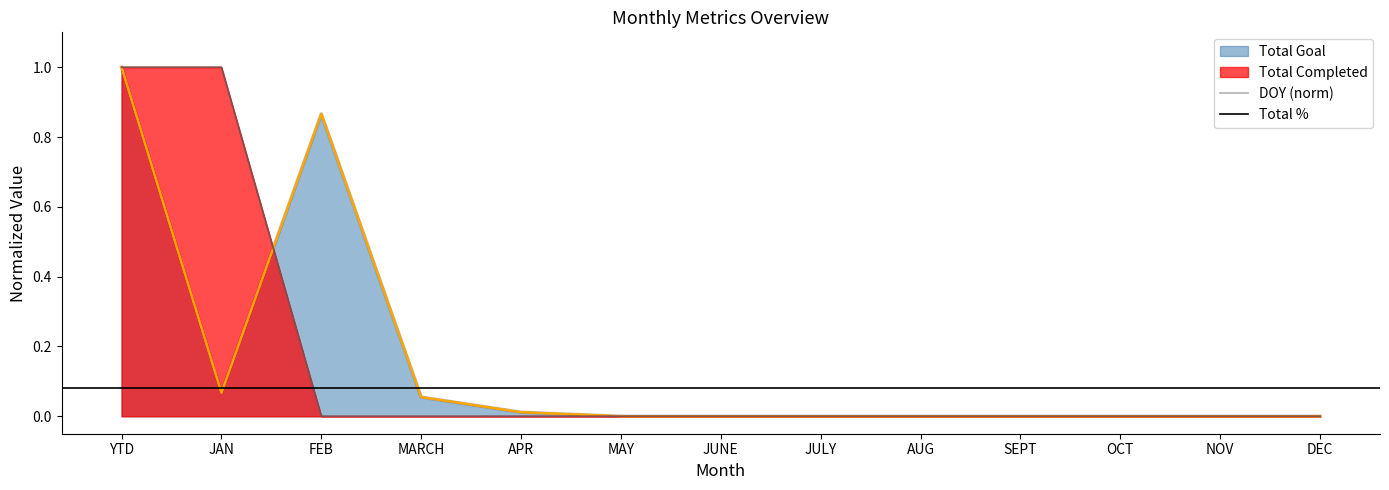

True or false: DOY has more than 0 points higher than both neighbors.

False